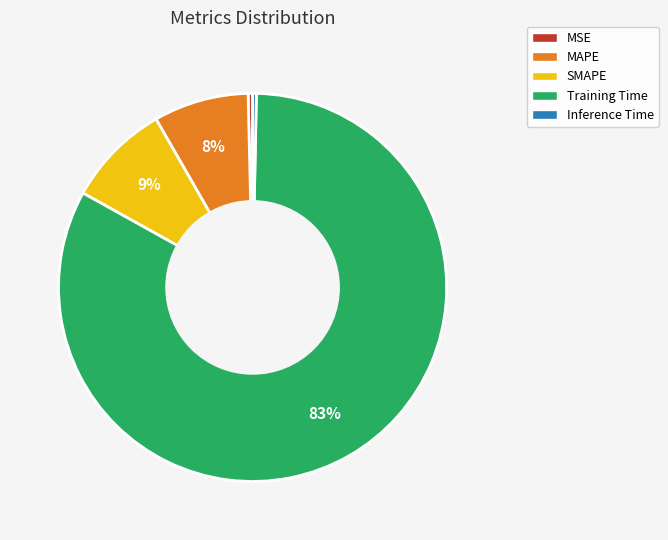

What is the largest slice in the pie chart?

Training Time